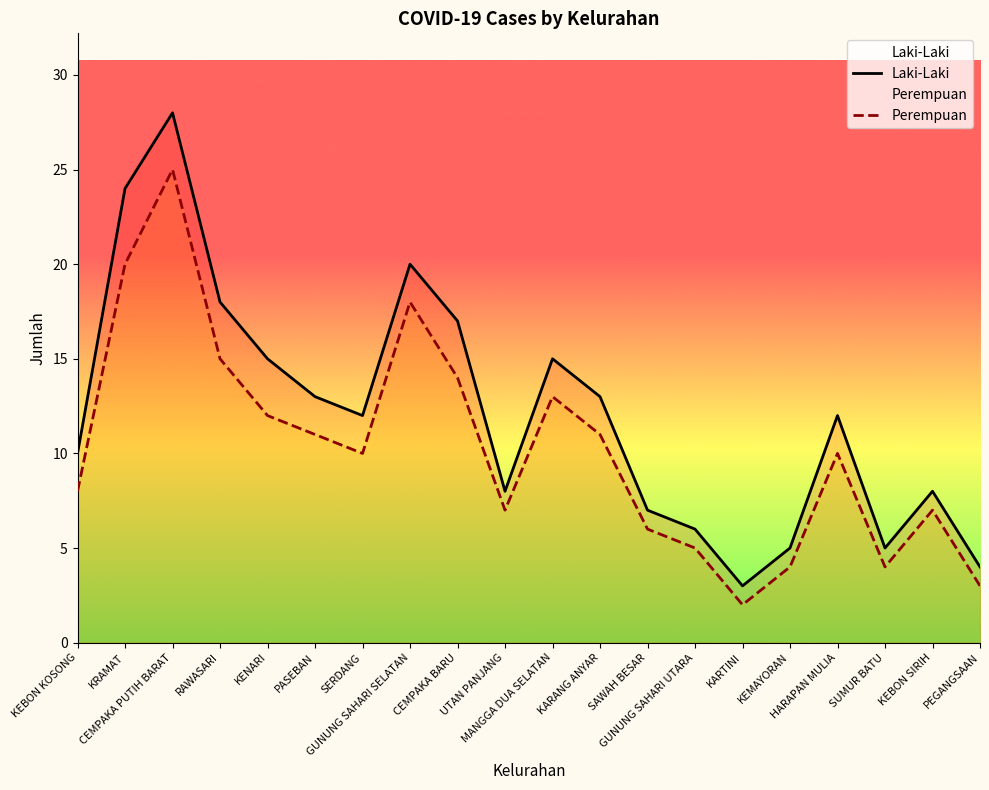

True or false: Laki-Laki and Perempuan intersect in this chart.

False